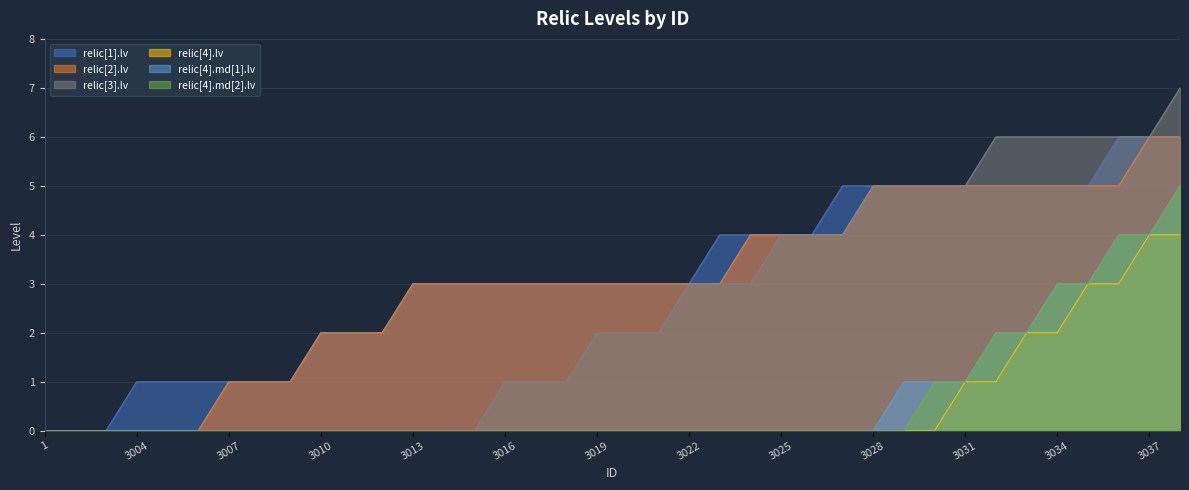

True or false: relic[4].lv and relic[4].md[2].lv intersect in this chart.

False